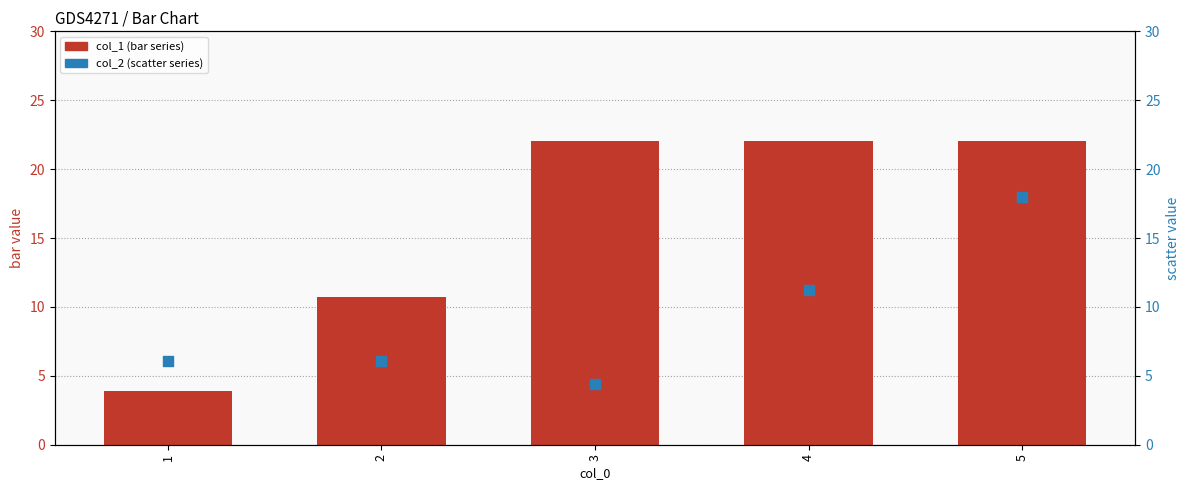

Is the value of col_2 (scatter series) at 1 greater than the value of col_1 (bar series) at 3?

No